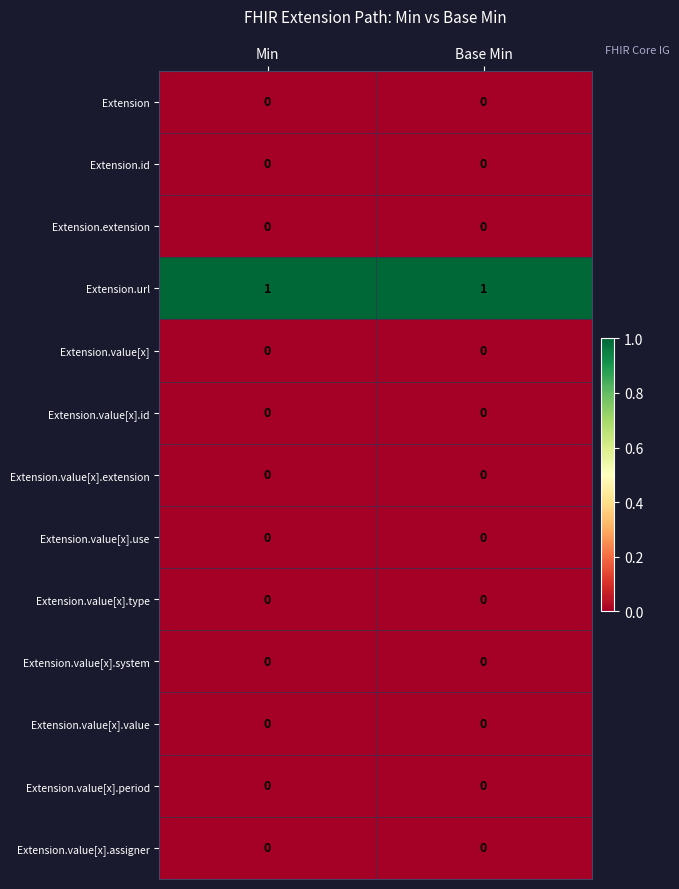

Which series has the largest total across all categories?

Extension.url